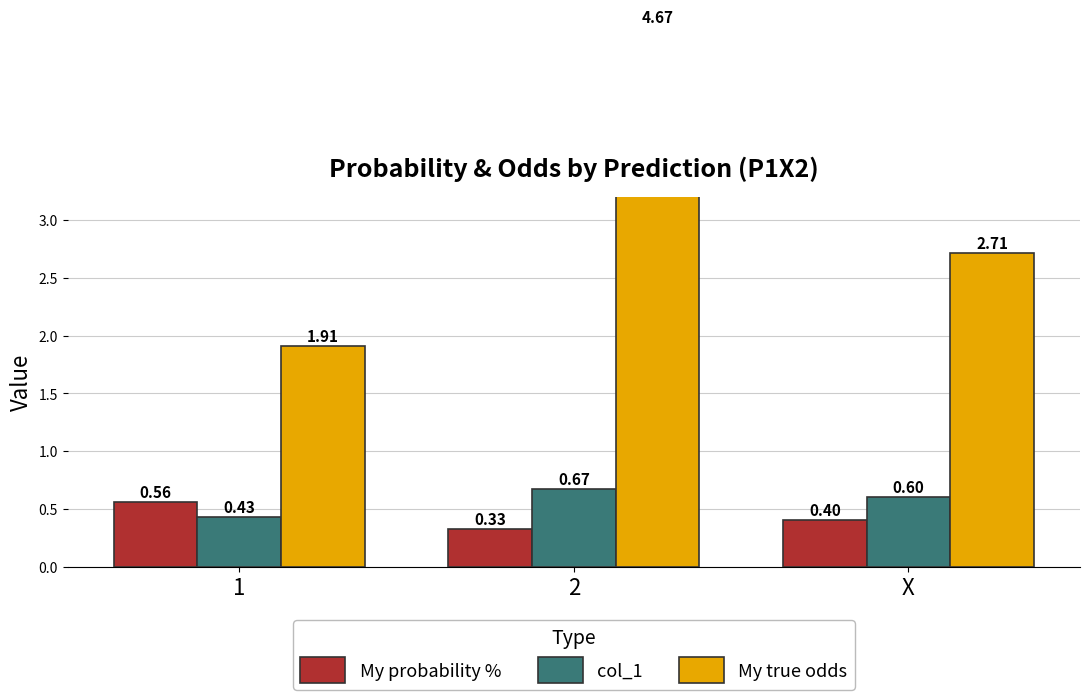

Between 1 and X, which series saw the biggest shift?

My true odds